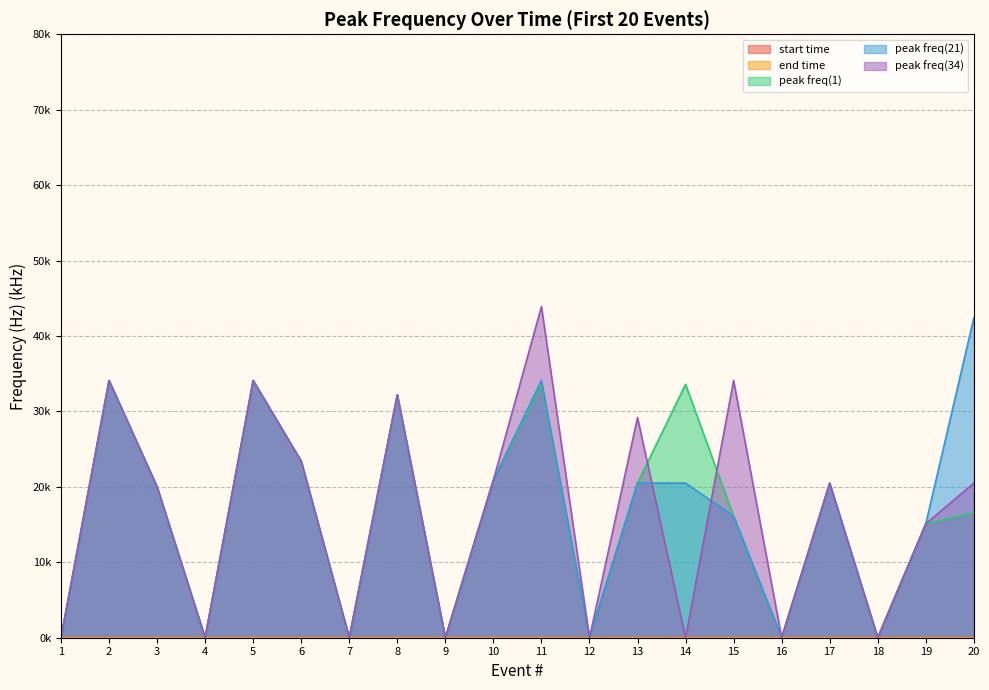

At how many categories does at least one series exceed 10?

13